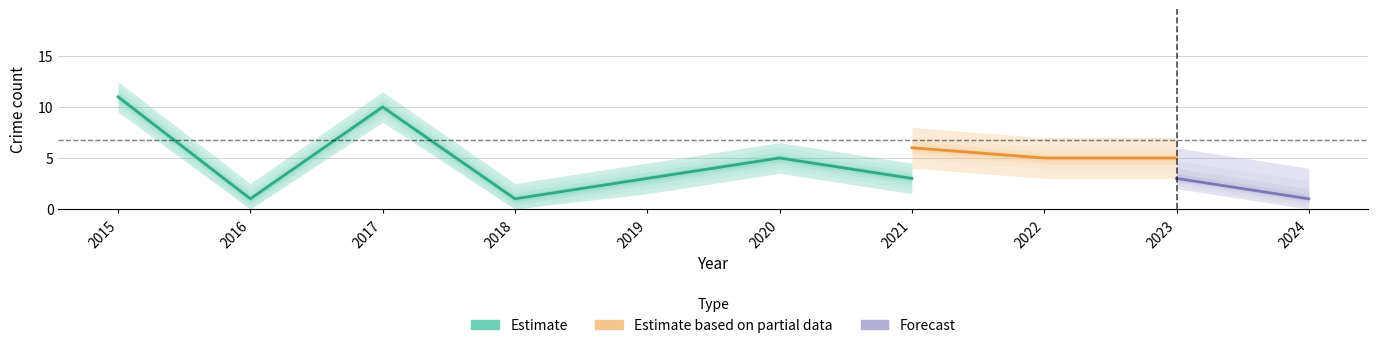

At which label does Aggravated Battery reach its minimum?

2016